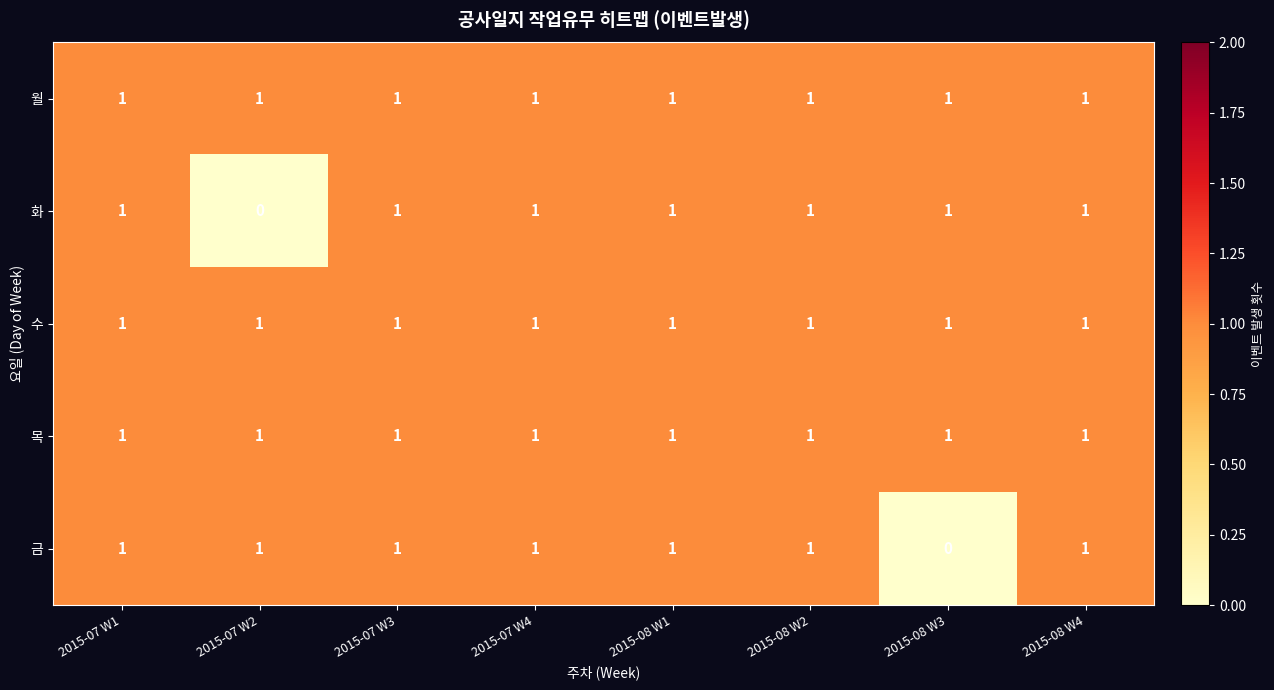

Is it true that 목 equals 1 at 2015-07 W1?

True